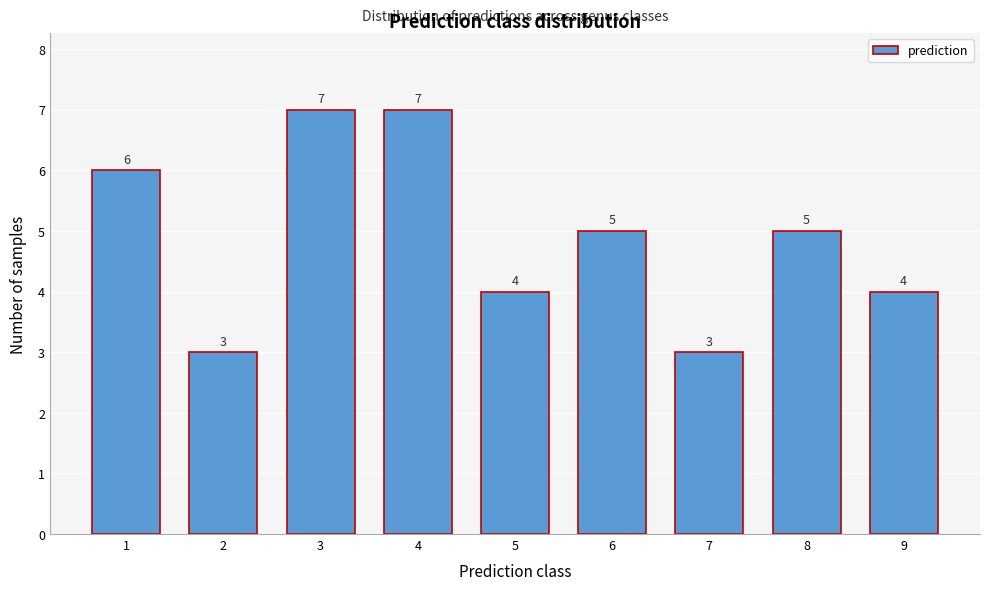

Reading right to left, list all the values displayed in this chart.

9=4	8=5	7=3	6=5	5=4	4=7	3=7	2=3	1=6